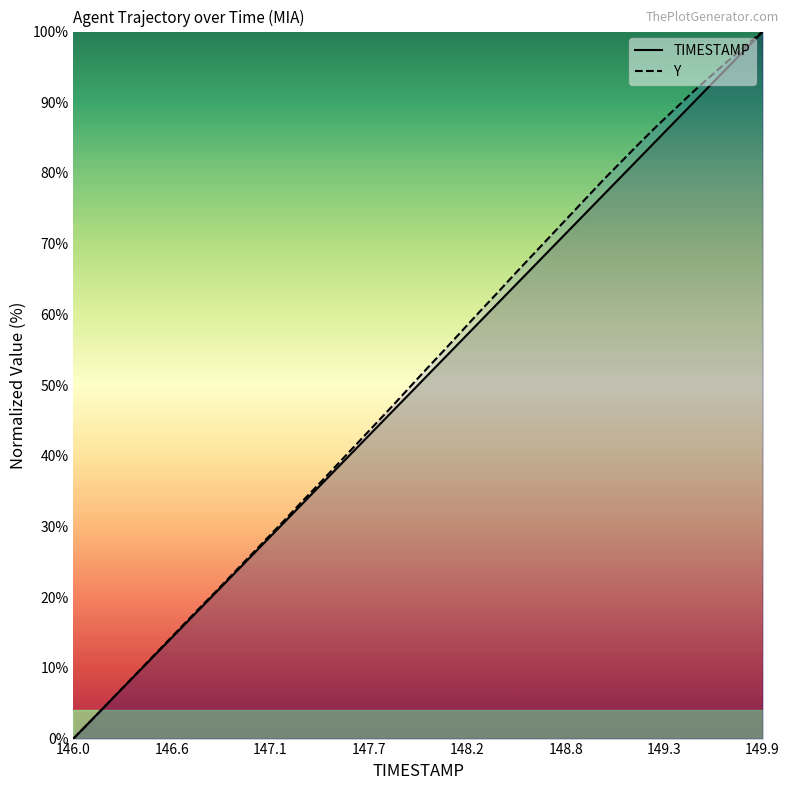

Which series ends up on top after the final intersection of Y and TIMESTAMP?

Y